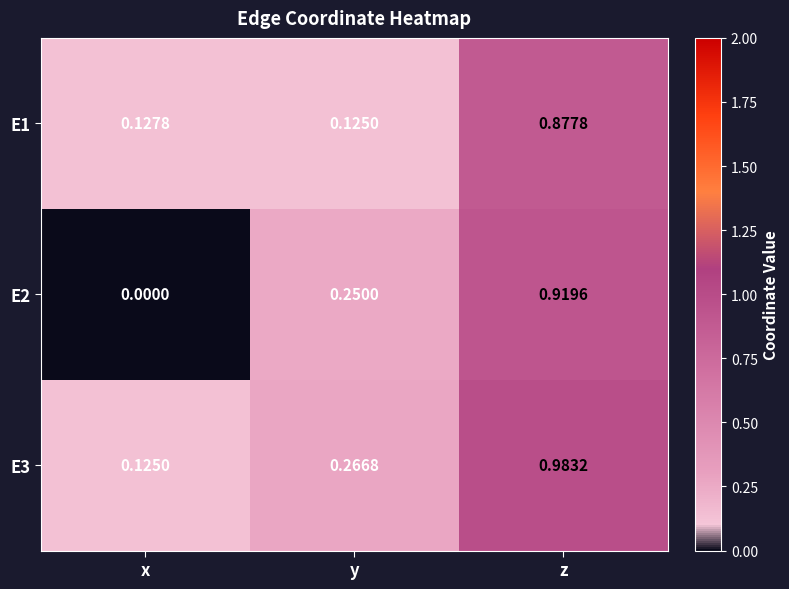

At x, list the series in order from largest to smallest.

E1, E3, E2